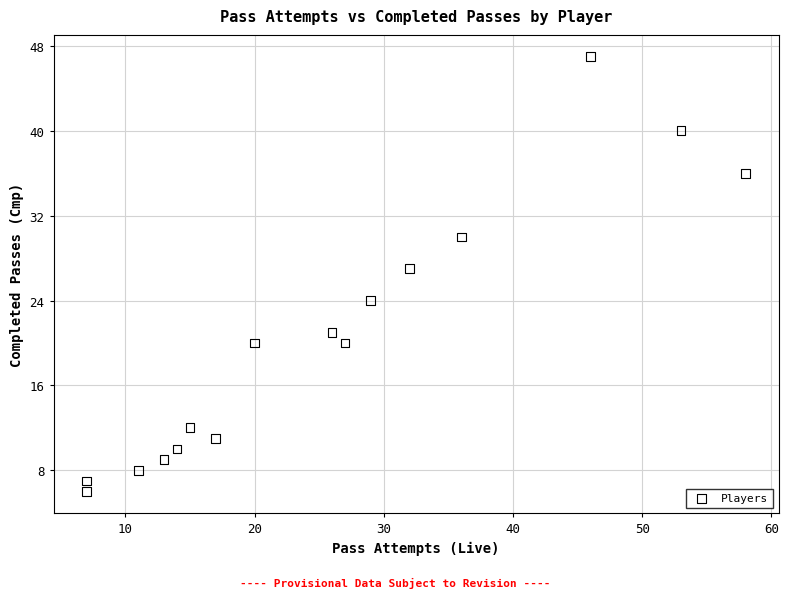

What is the range of X values (max minus min)?

51